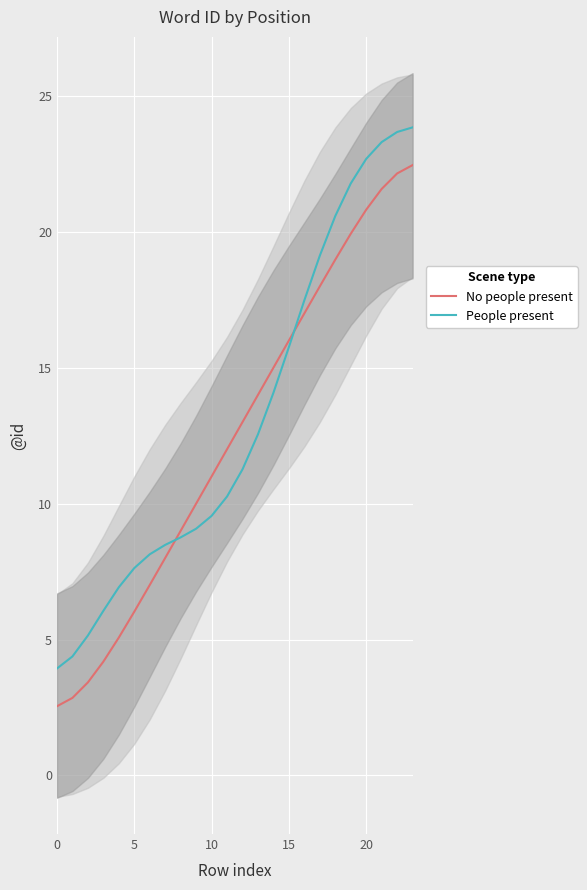

At which category is the sum across all series the highest?

23